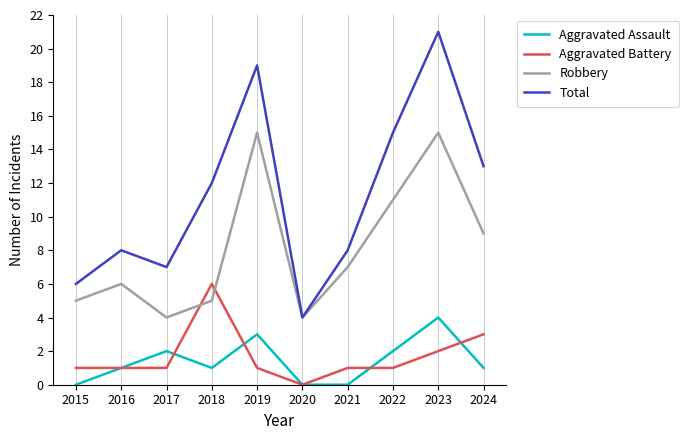

Which series has the largest total across all categories?

Total